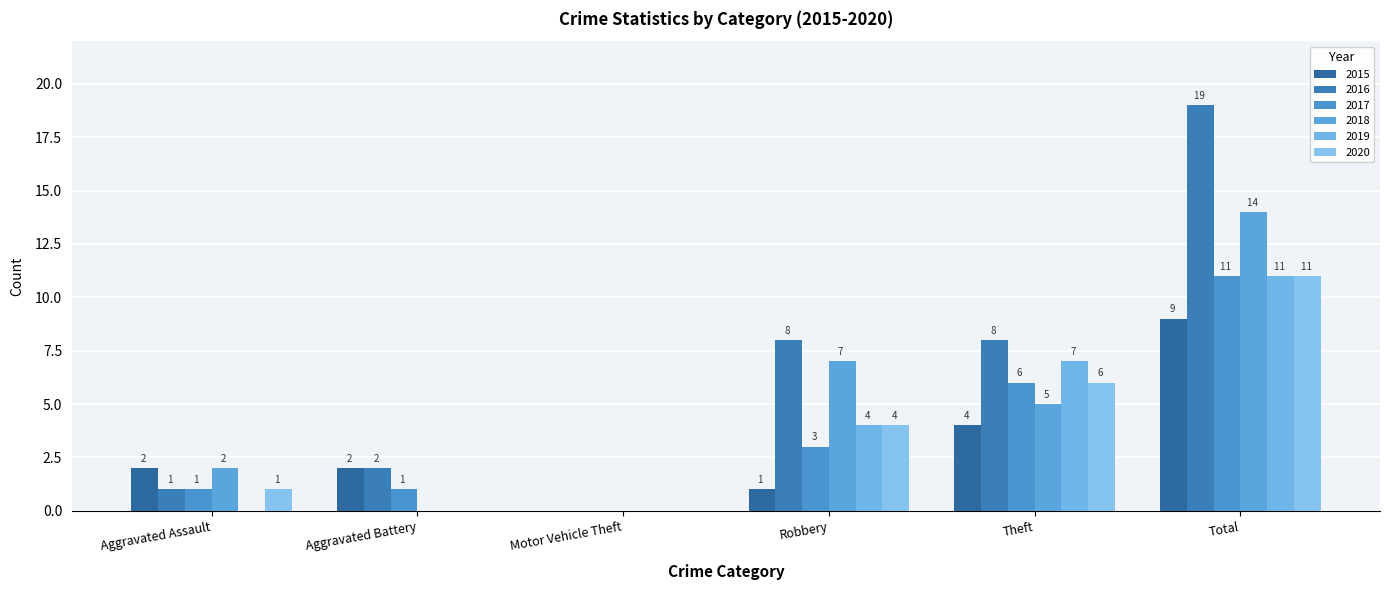

At how many categories does at least one series exceed 2?

3